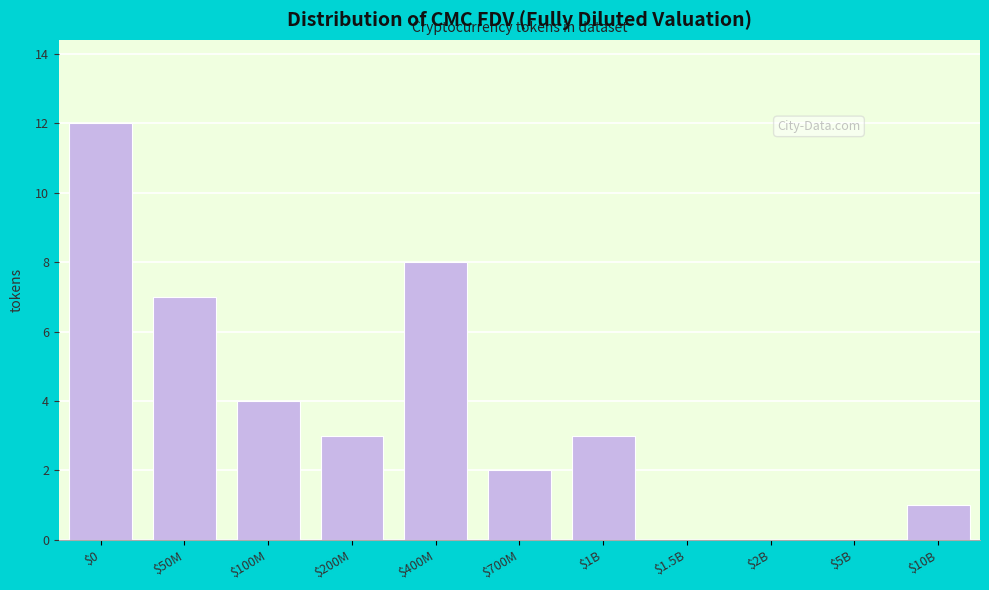

What is the approximate value at $400M, to the nearest 5?

10